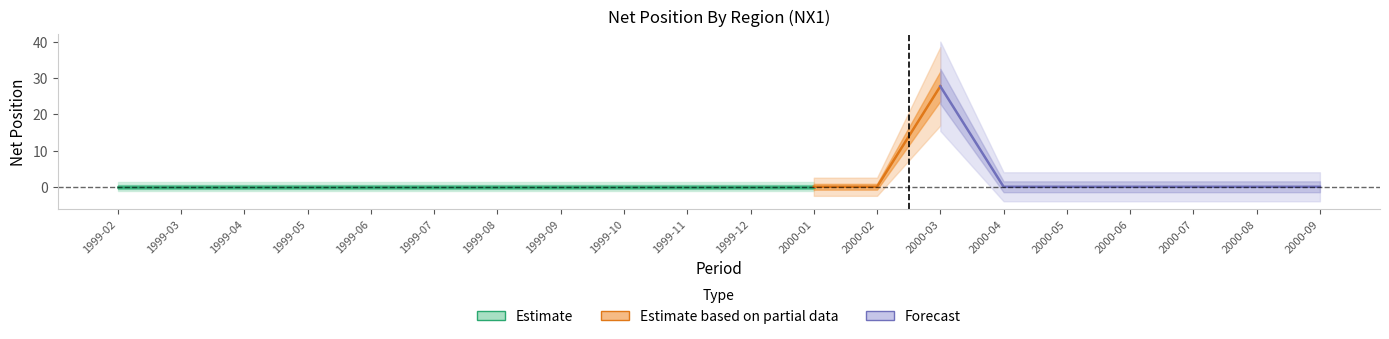

Reading left to right, list all the values displayed in this chart.

0.0	0.0	0.0	0.0	0.0	0.0	0.0	0.0	0.0	0.0	0.0	0.0	0.0	27.7	0.0	0.0	0.0	0.0	0.0	0.0